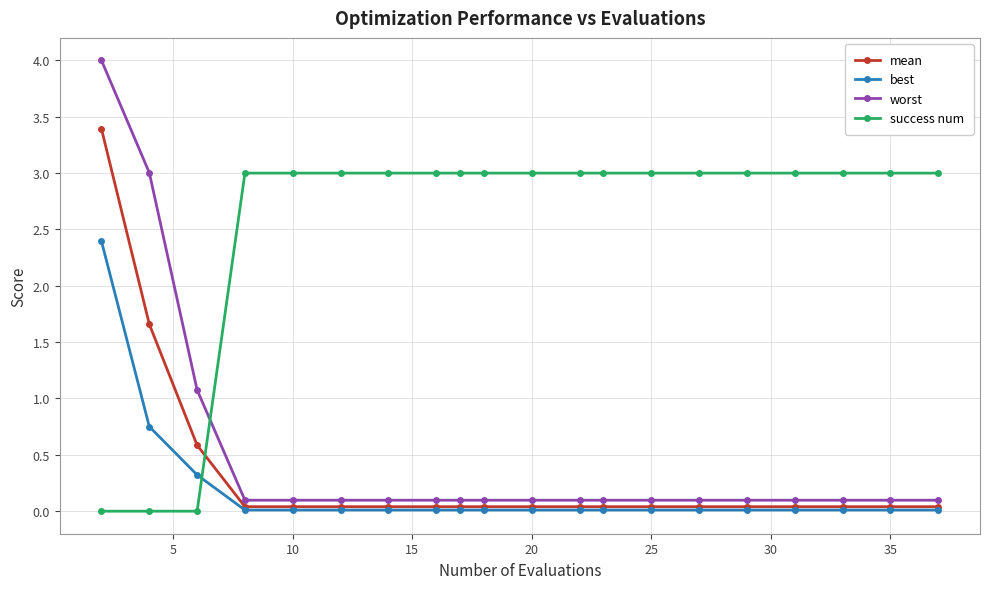

What is the greatest value displayed?

4.0